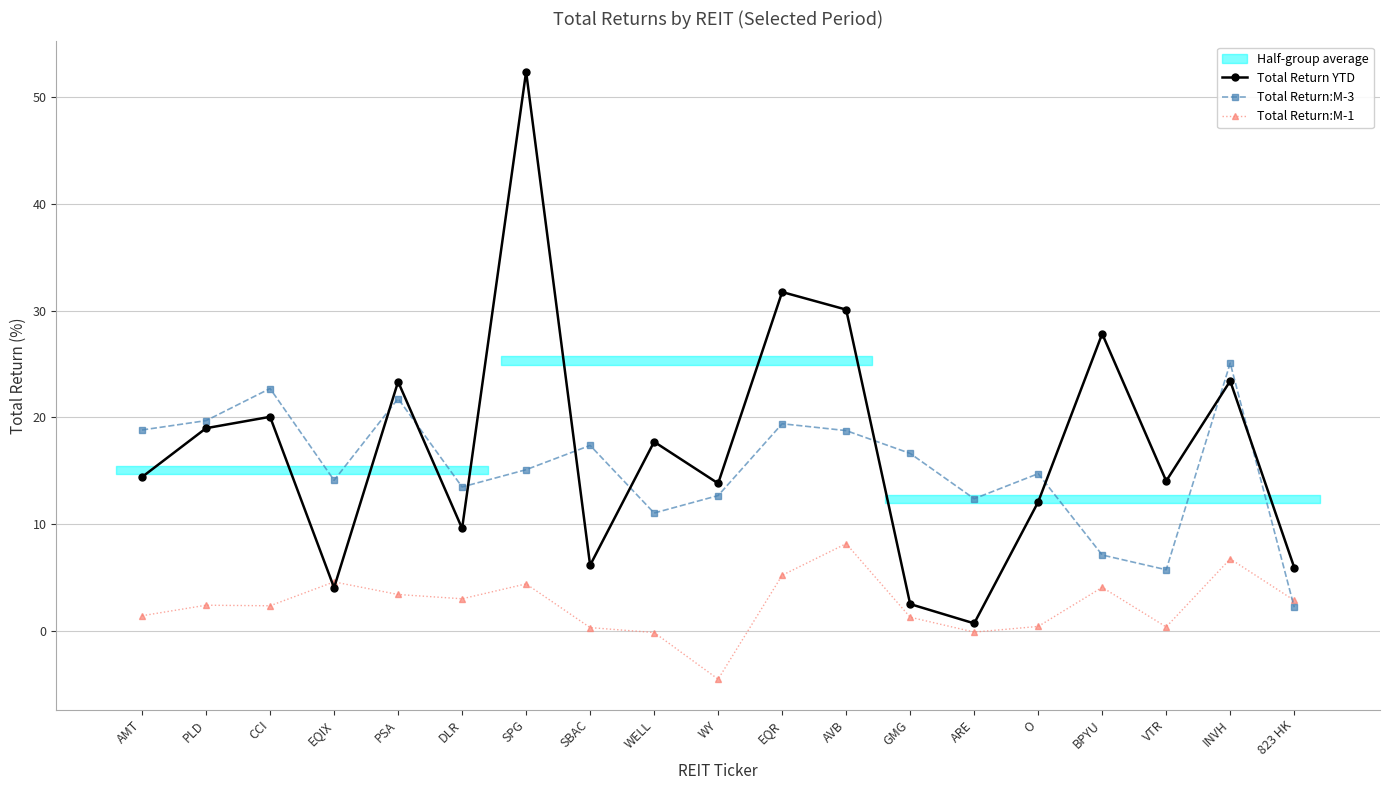

At which category does Total Return:M-1 reach its first local peak?

PLD